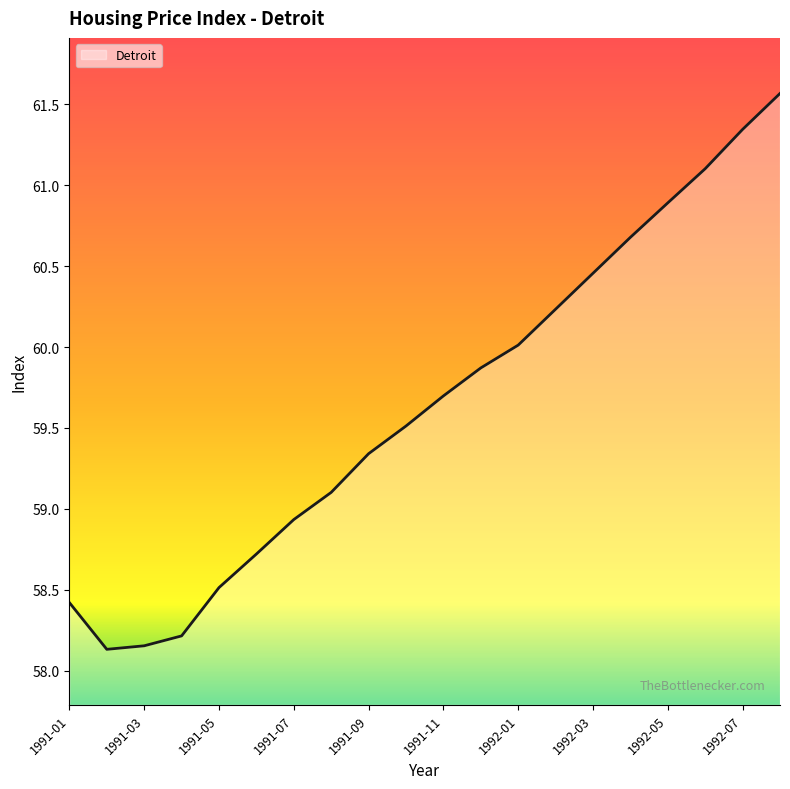

What is the sum of the values at 1992-05 and 1991-04?

119.1